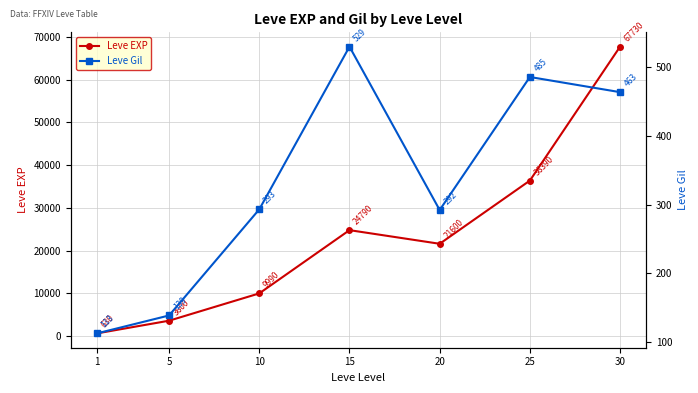

At which label does Leve EXP reach its peak?

30